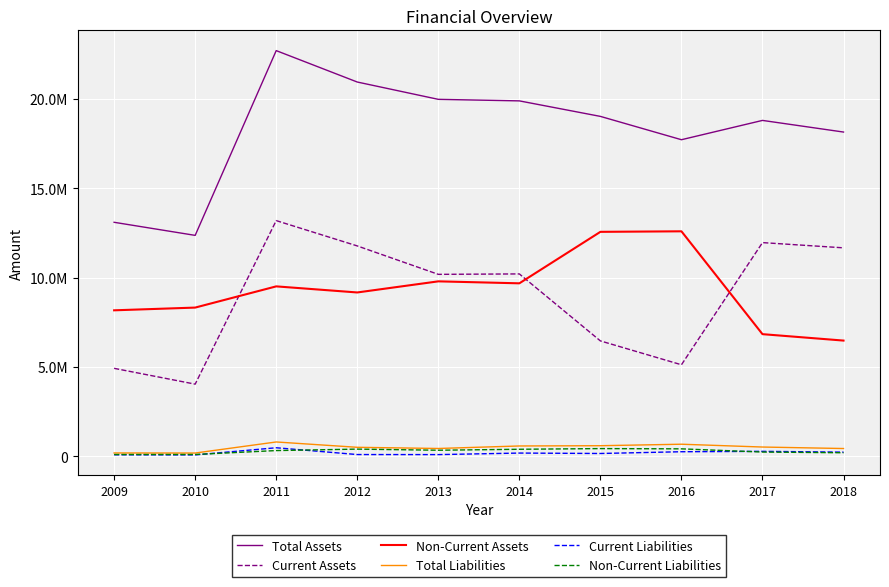

What is the minimum value shown in the chart?

80714